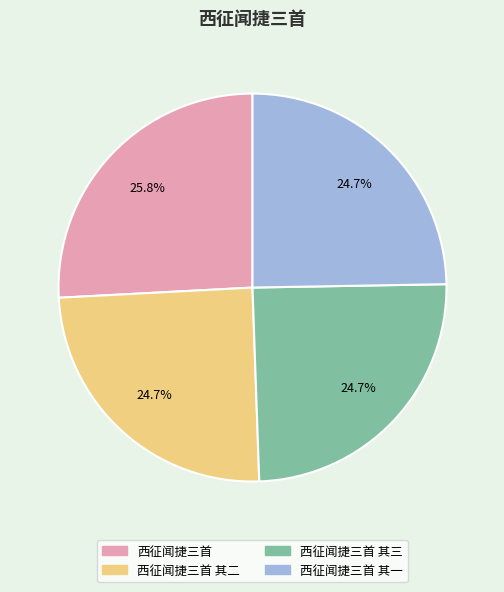

To the nearest percent, what is the average slice percentage?

25%